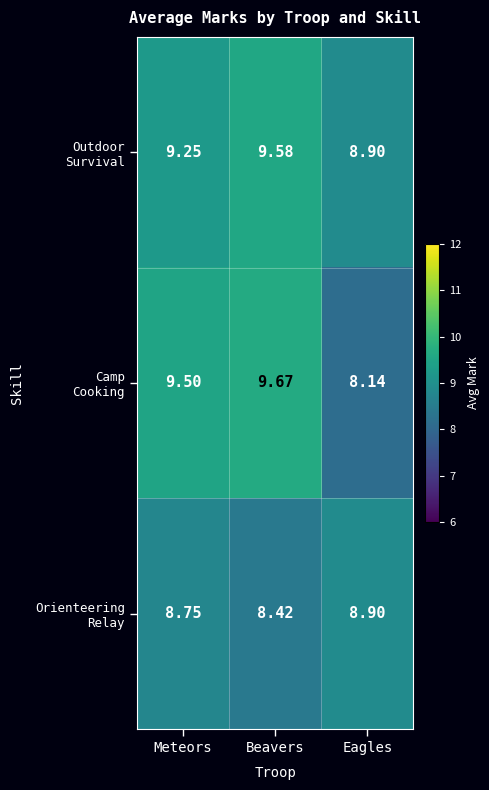

At which category does the chart reach its minimum across all series?

Eagles